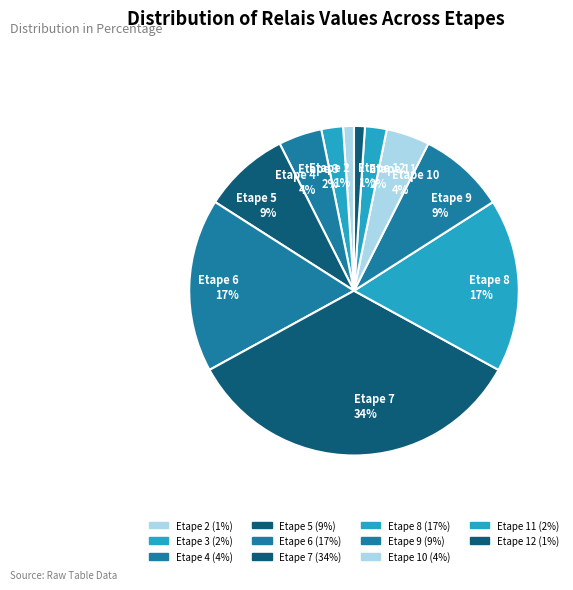

How many slices are in this pie chart?

11